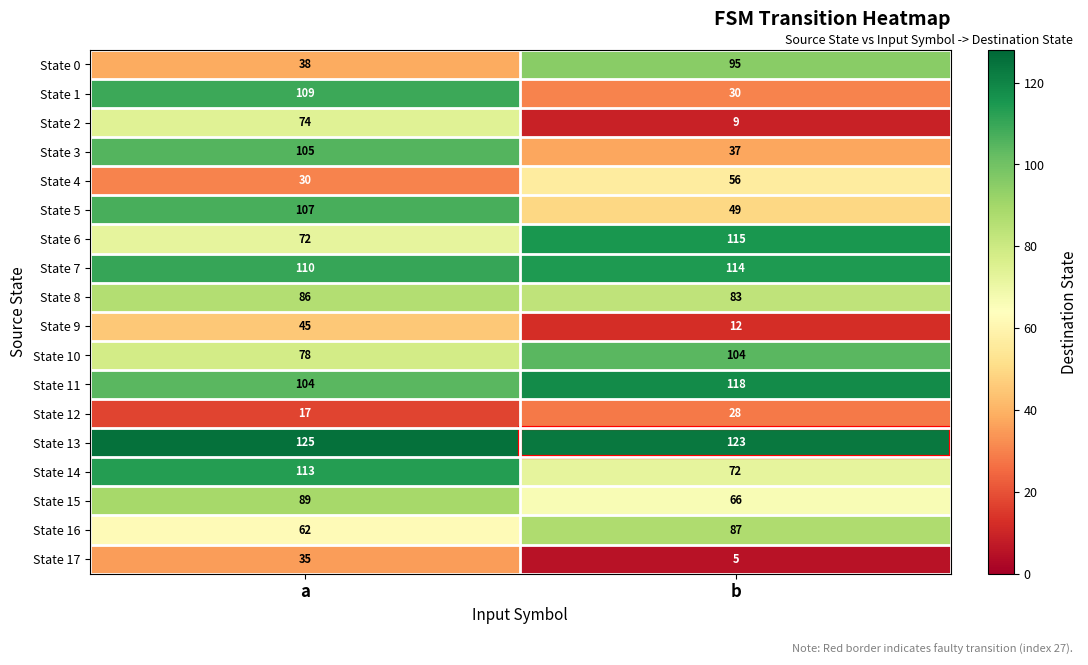

True or false: State 10 has a value of 78 at a.

True